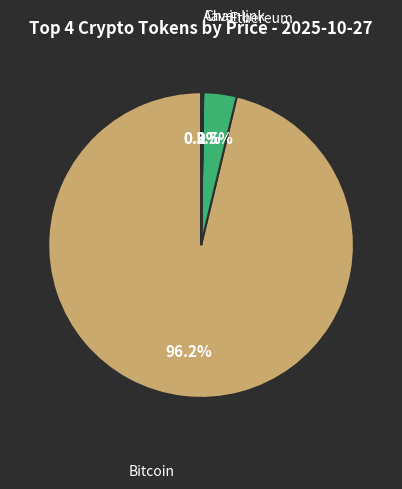

Is there any slice that represents more than half of the pie?

Yes